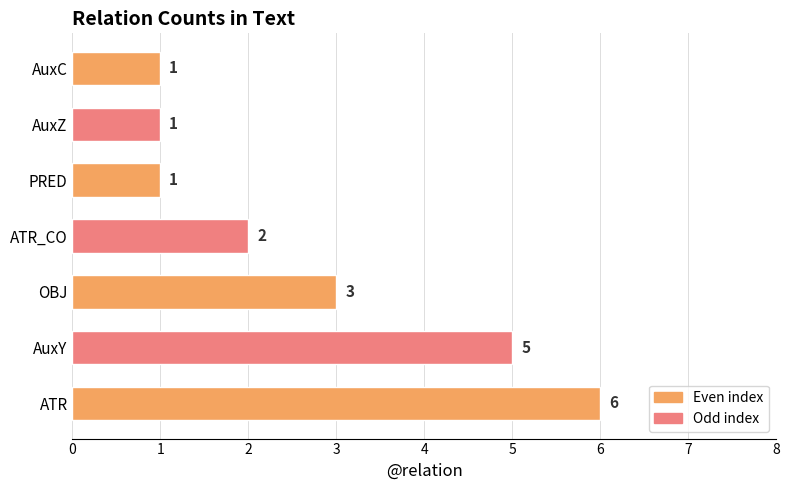

Reading top to bottom, list all the values displayed in this chart.

AuxC=1	AuxZ=1	PRED=1	ATR_CO=2	OBJ=3	AuxY=5	ATR=6